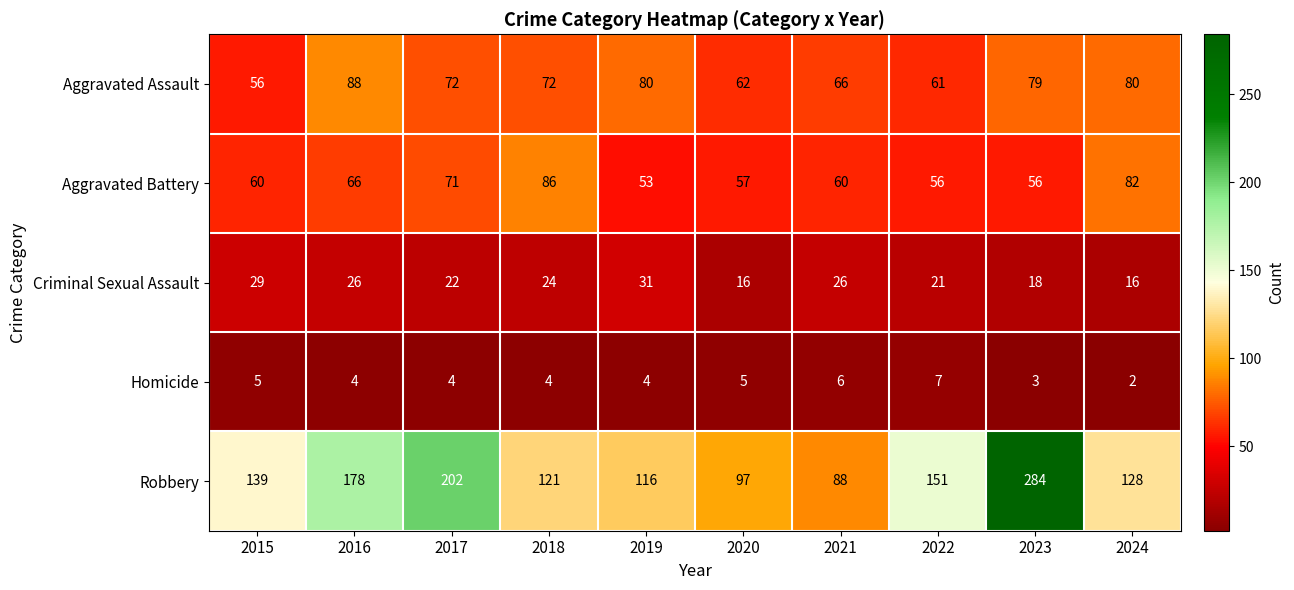

Where does the Aggravated Assault series first go above 72?

2016